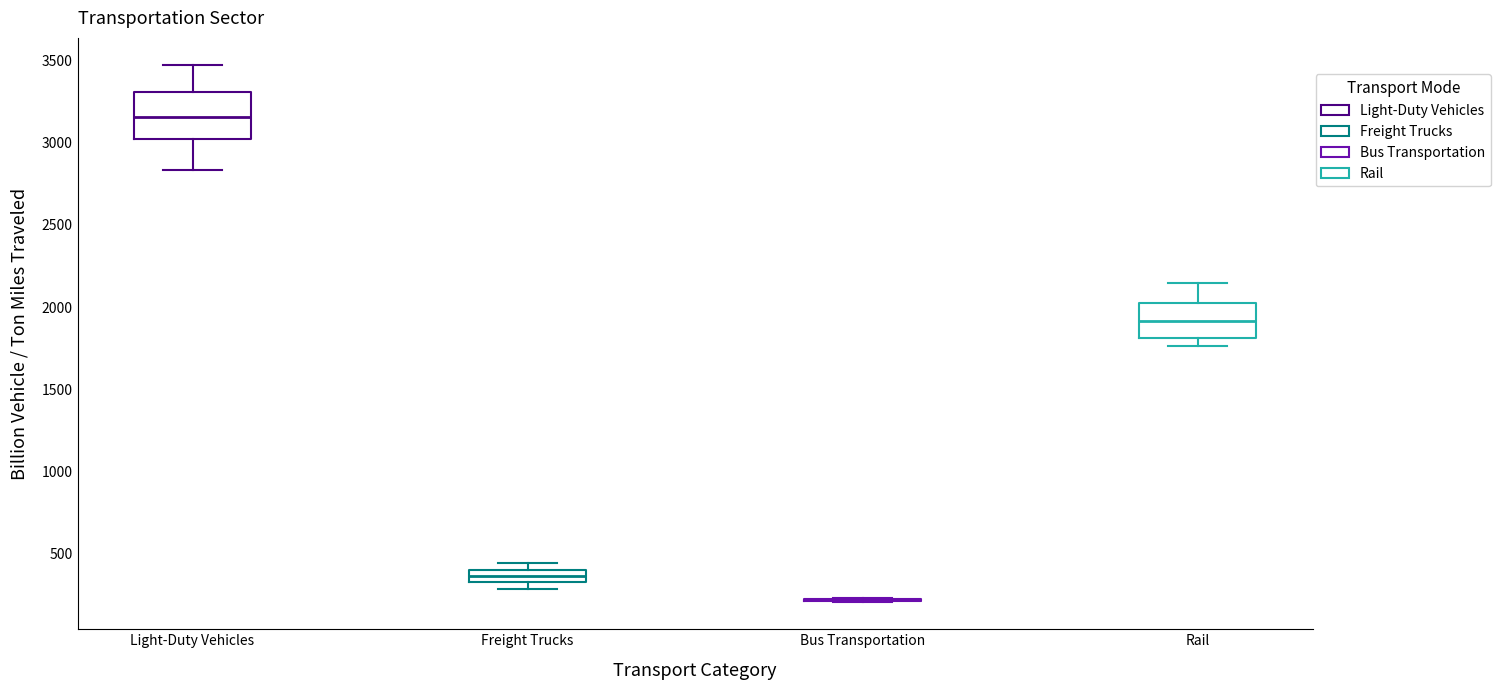

Comparing the boxes themselves (not the whiskers), which one is the tallest?

Light-Duty Vehicles